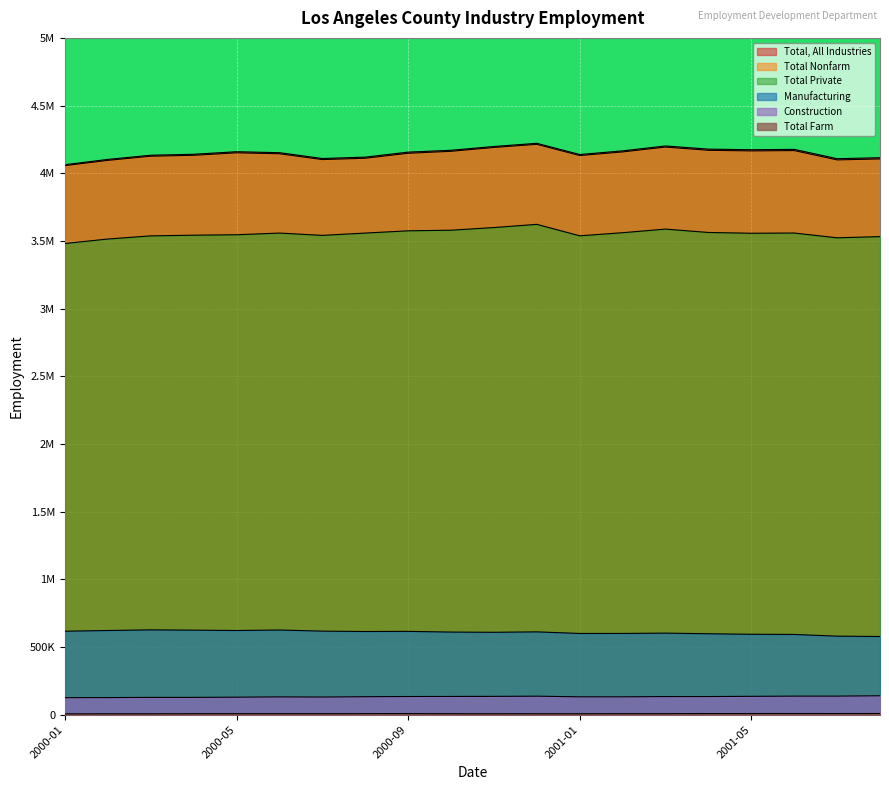

At which category does the chart reach its minimum across all series?

2000-01